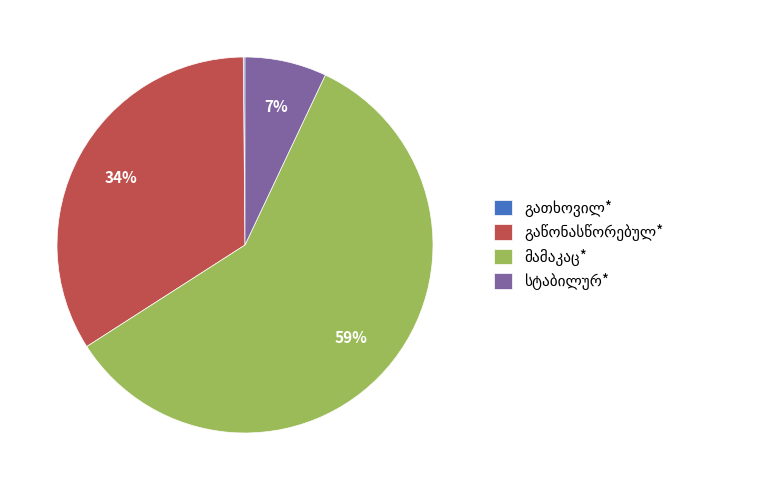

To the nearest percent, what is the difference between the largest and smallest slice percentages?

59%